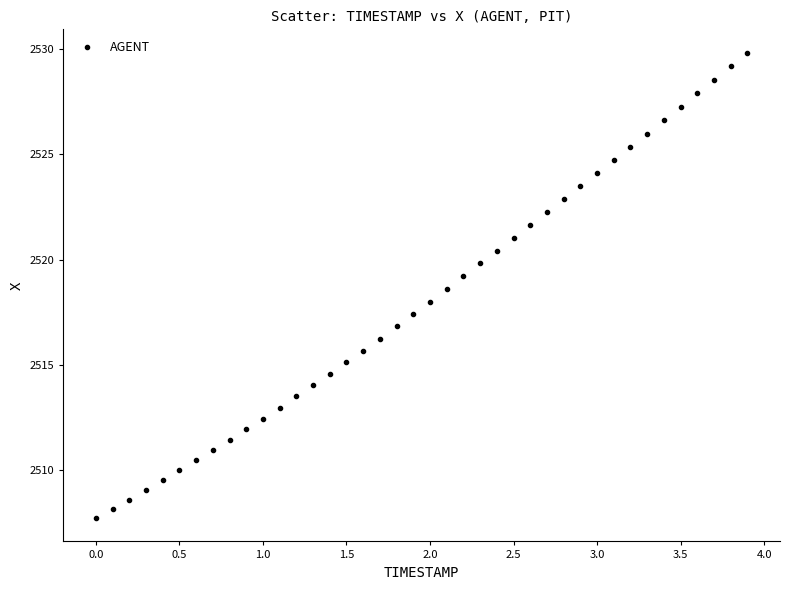

What is the range of X values (max minus min)?

3.9